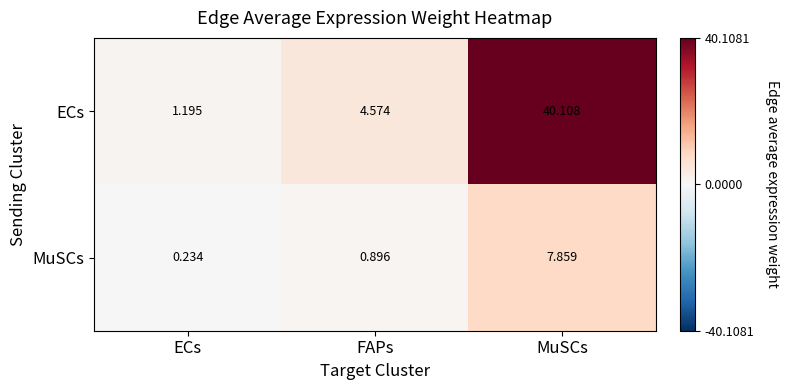

Where is MuSCs nearest to the value 4?

FAPs